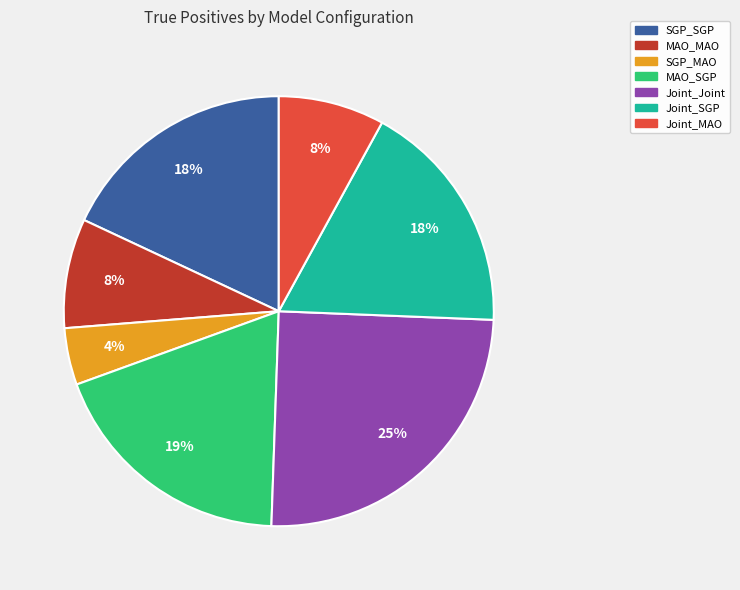

To the nearest percent, what percentage of the pie is Joint_MAO?

8%